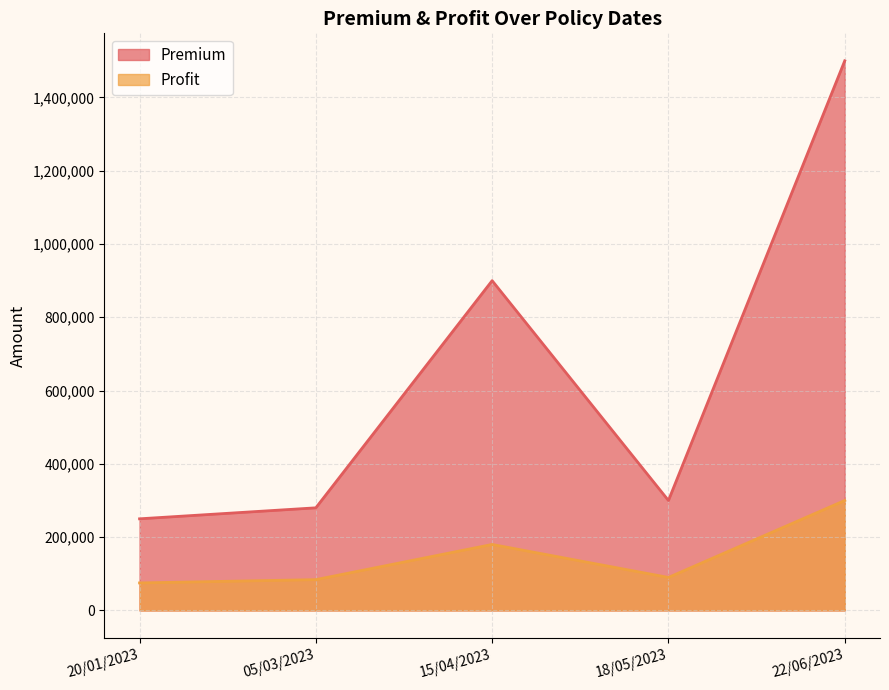

Which series has the largest range (max minus min)?

Premium